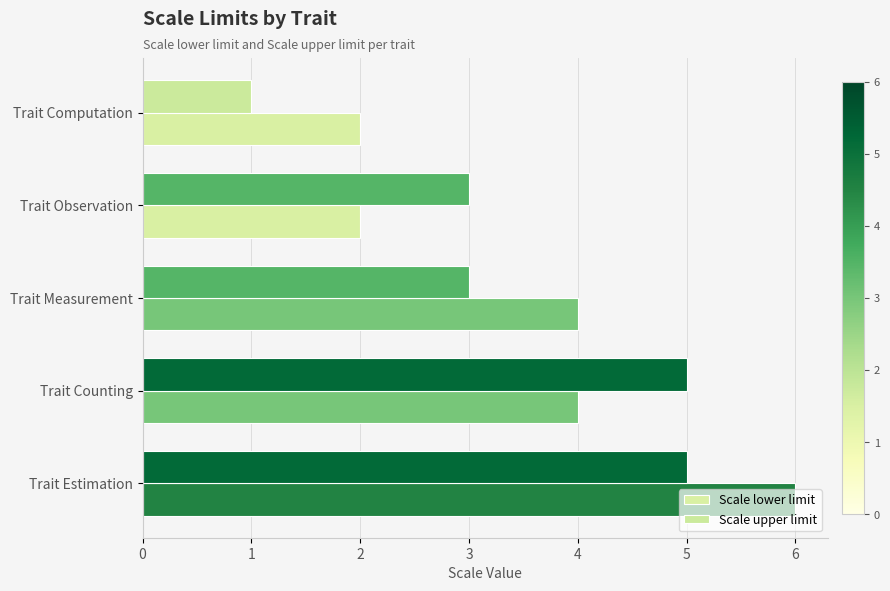

Count the Scale lower limit values in the range 2 to 4.

4